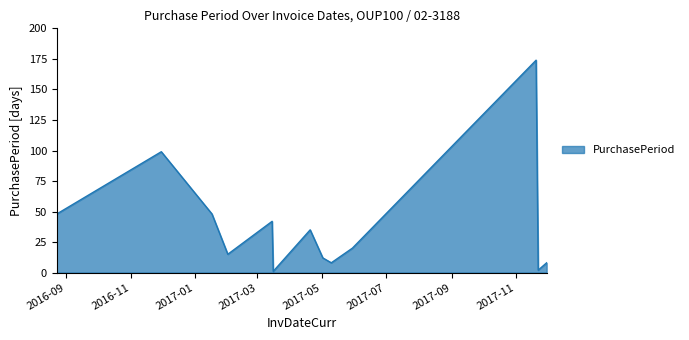

How many categories are shown in the chart?

13